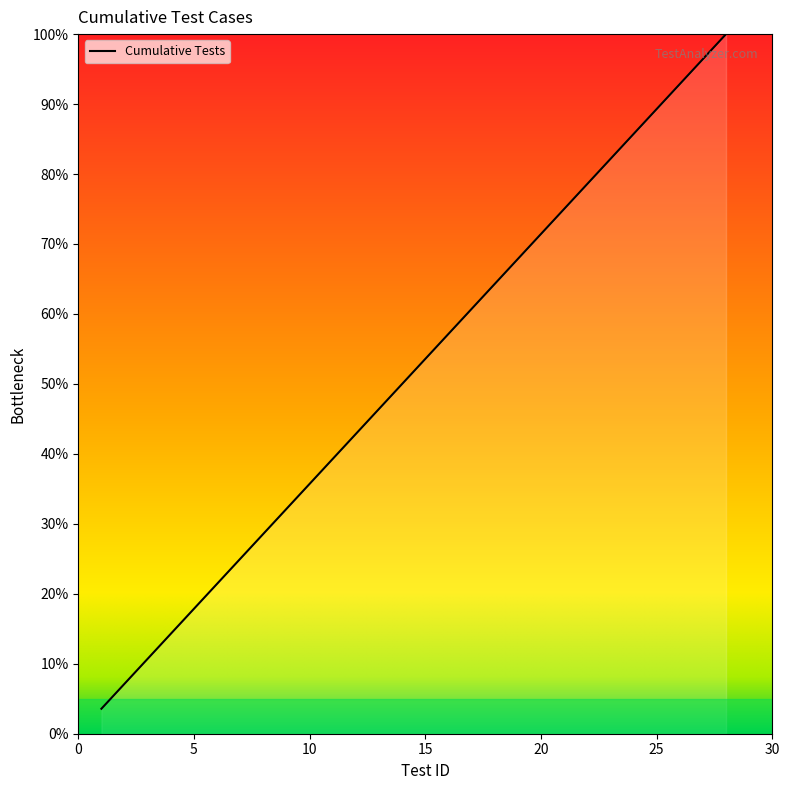

What is the maximum value shown in the chart?

100.0